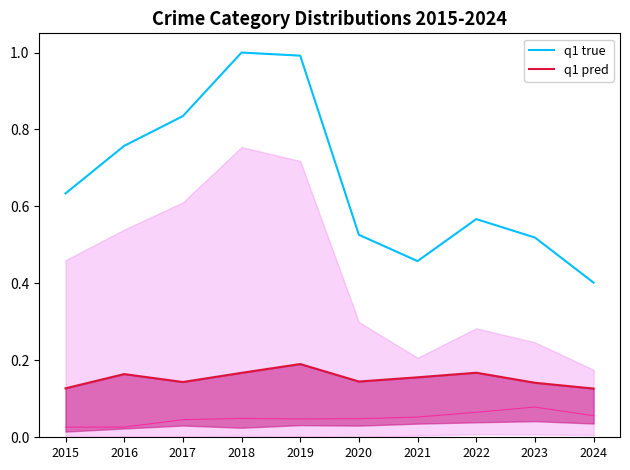

The value of q1 pred at 2022 is 0.2. True or false?

True